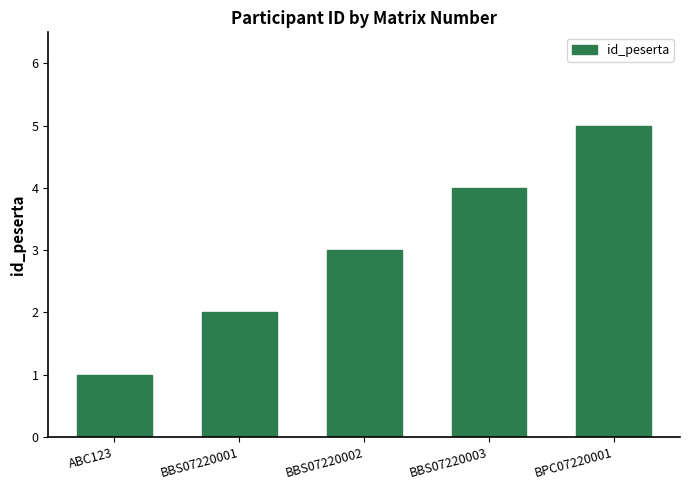

What is the value of the 4th bar from the left?

4